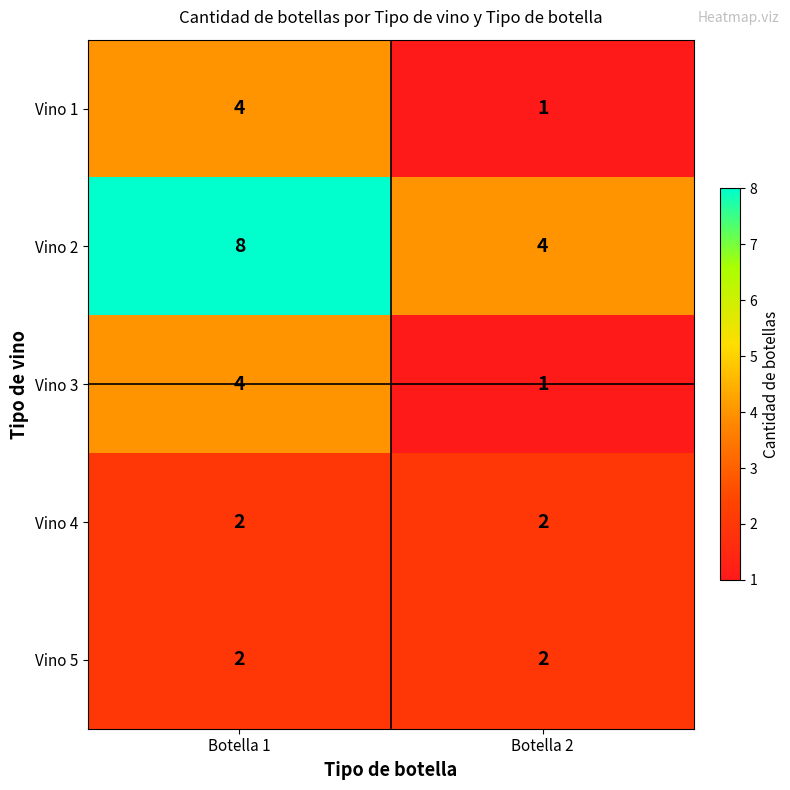

At which category does the chart reach its peak across all series?

Botella 1